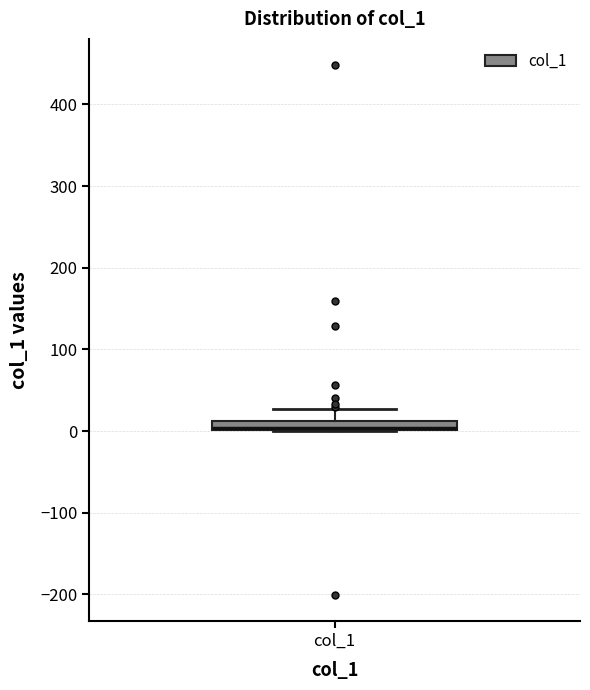

Where is the upper edge of the box for col_1 on the y-axis? The values are not printed on the chart, so give them approximately, as read against the axis.

10